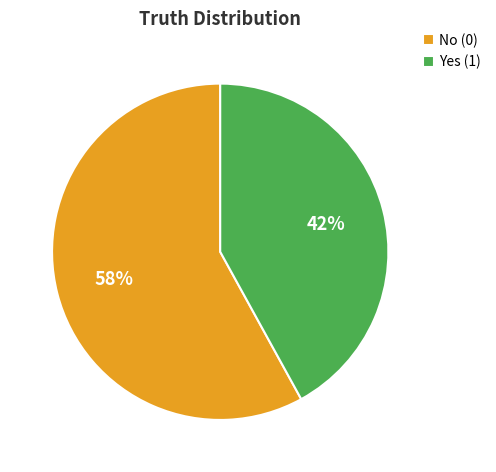

How many slices are in this pie chart?

2